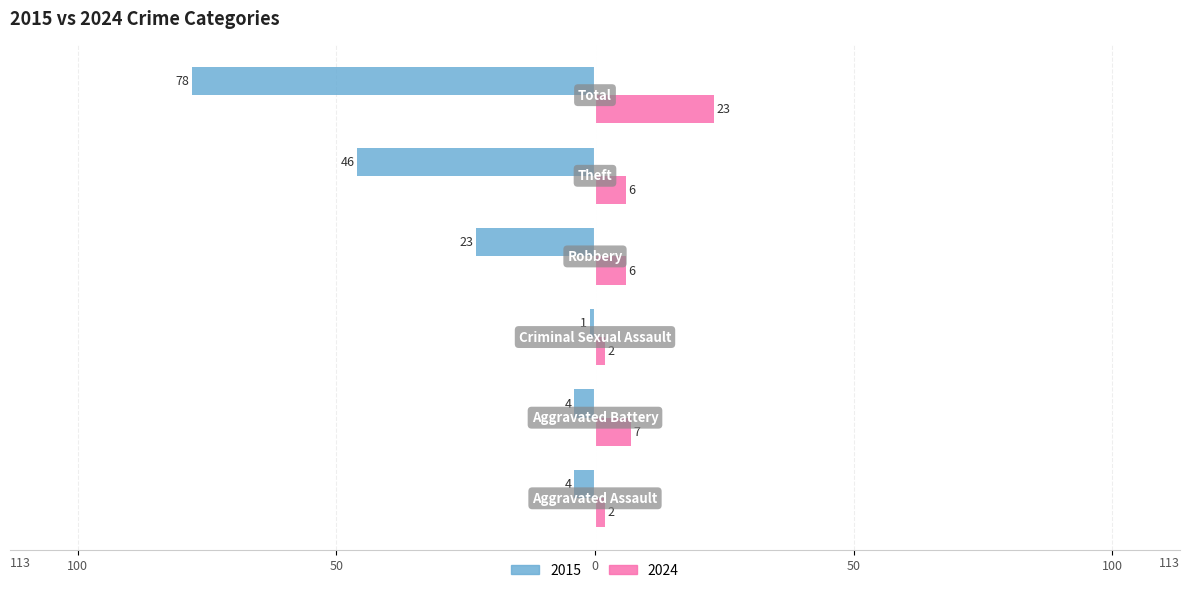

Reading right to left, list all the values displayed in this chart.

2015: -78	-46	-23	-1	-4	-4
2024: 23	6	6	2	7	2